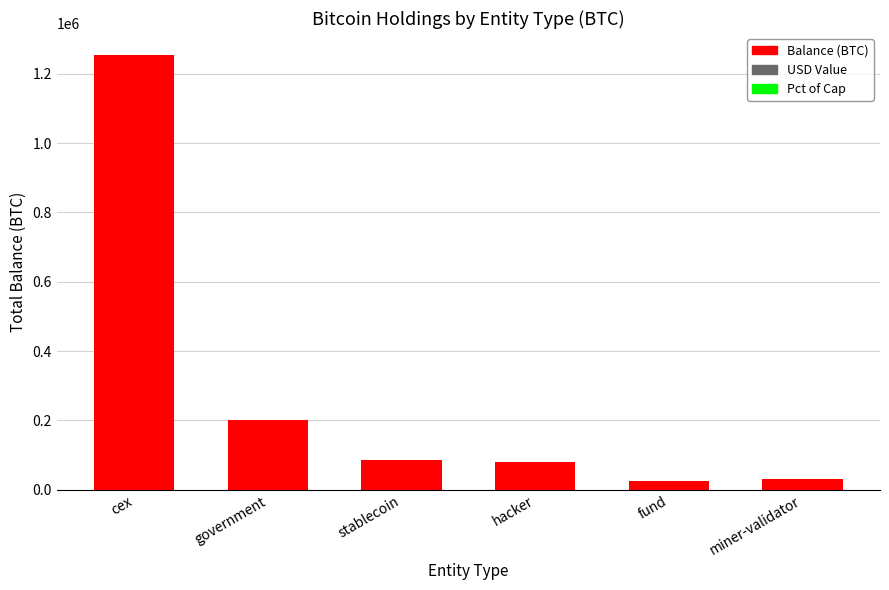

What is the difference between the maximum and minimum values?

1229299.4